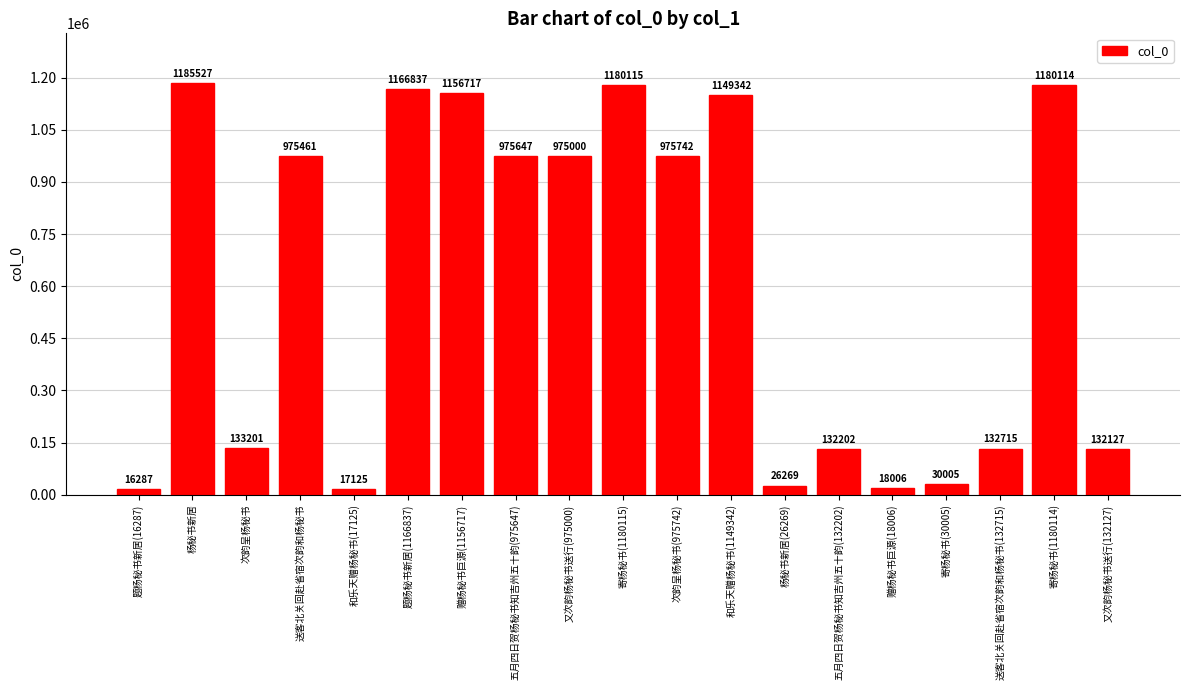

What is the smallest value displayed?

16287